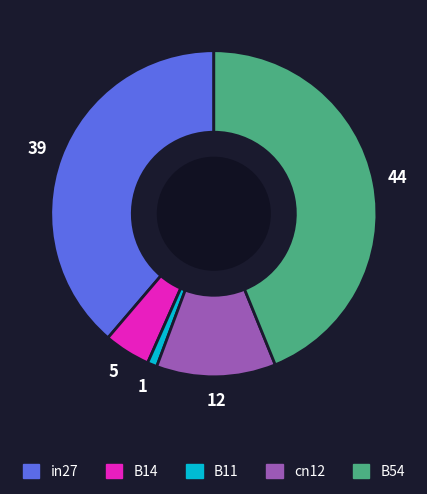

Count the number of slices in the pie.

5